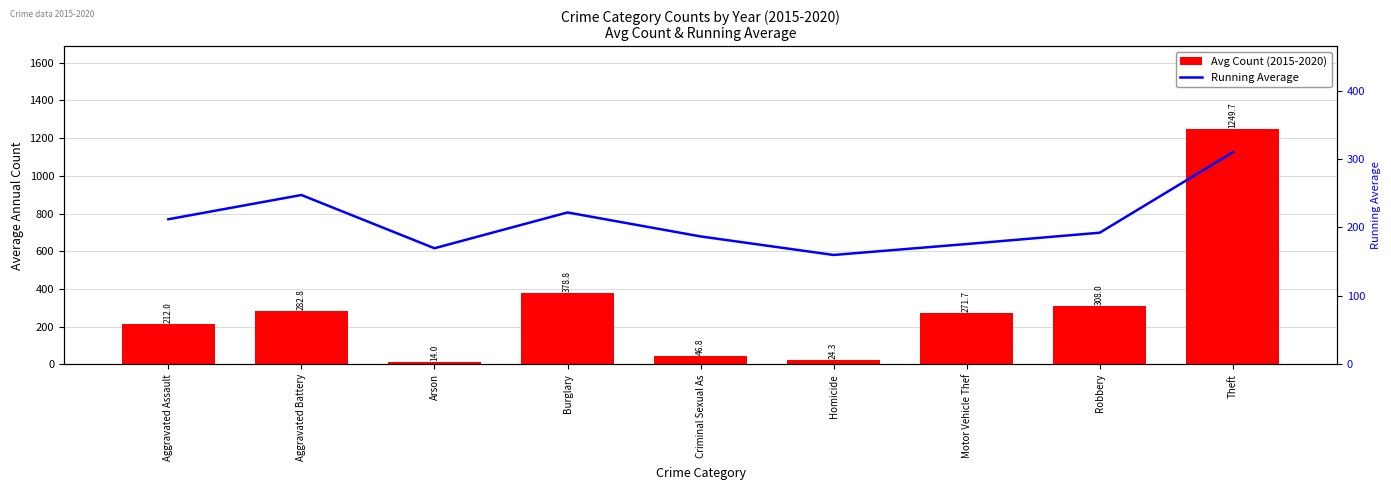

What is the greatest value displayed?

1249.7